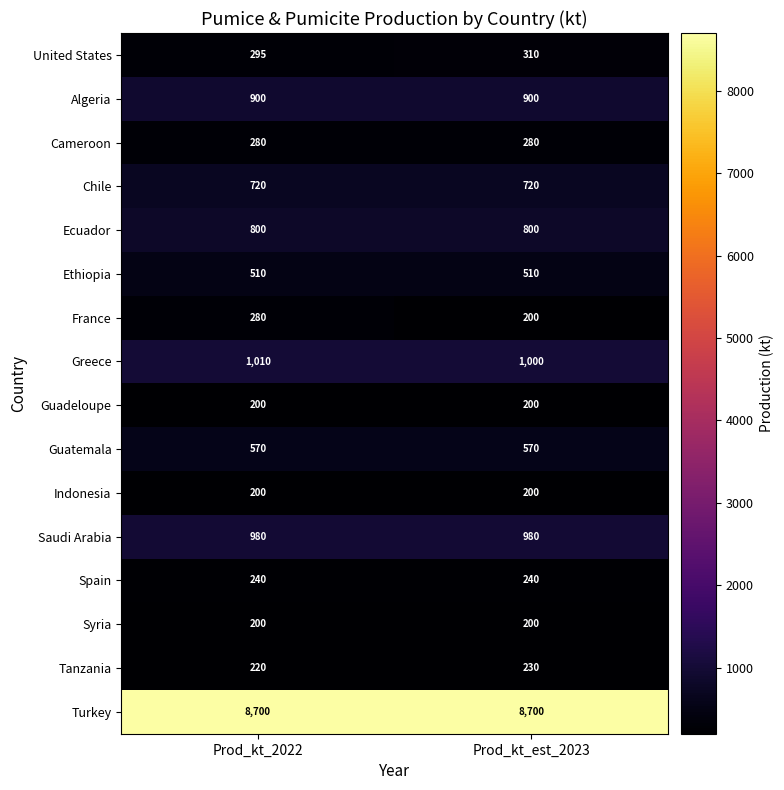

What is the maximum value for Guadeloupe?

200